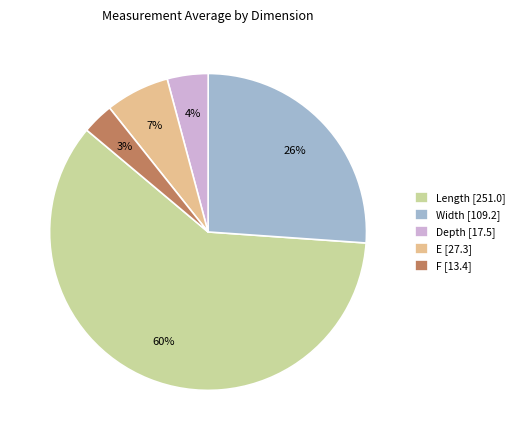

Does F [13.4] represent more than half of the total?

No